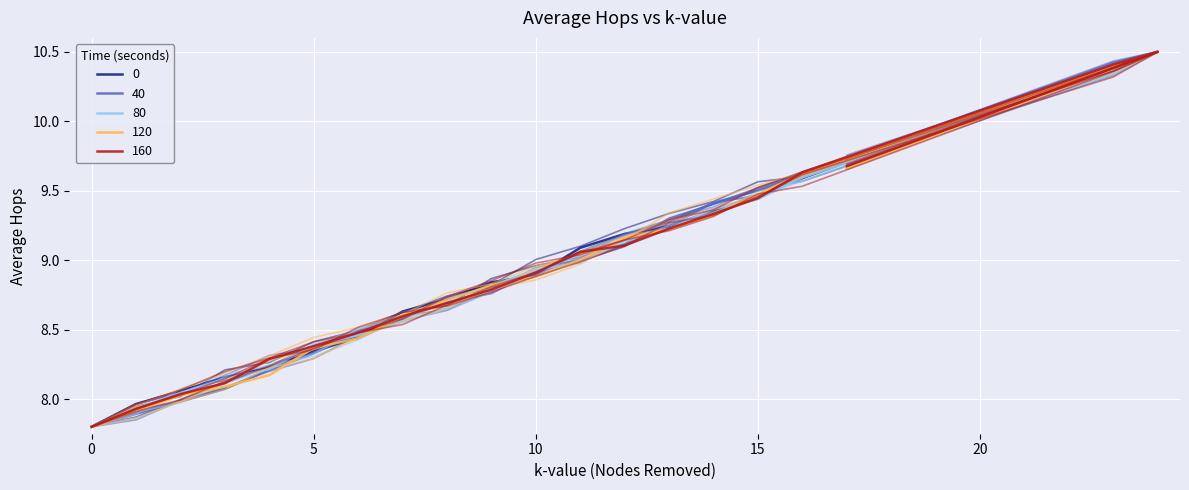

Is this an area chart (filled region under the line)?

No